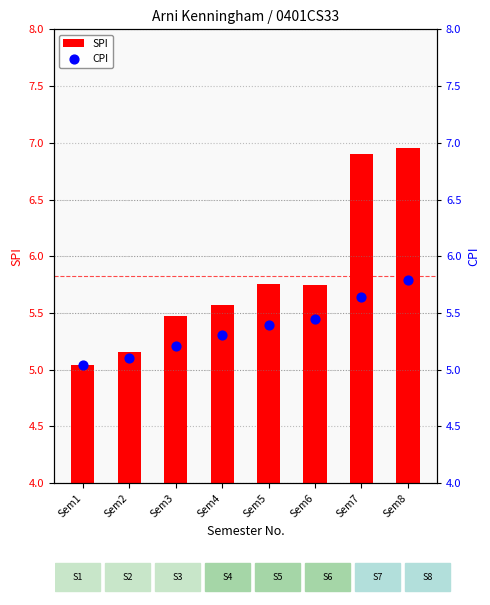

Is the value of CPI at Sem5 greater than the value of SPI at Sem3?

No